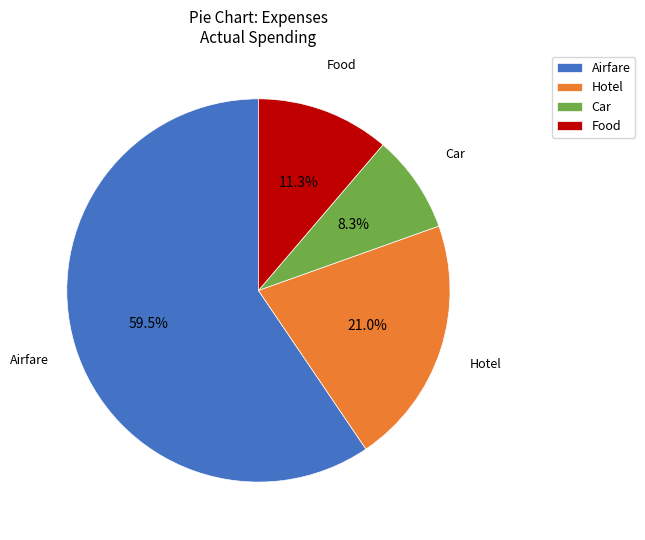

How many segments does this pie chart have?

4